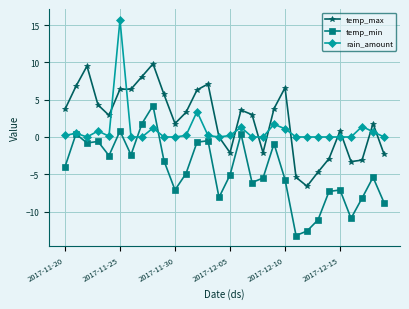

What is the maximum value shown in the chart?

15.7